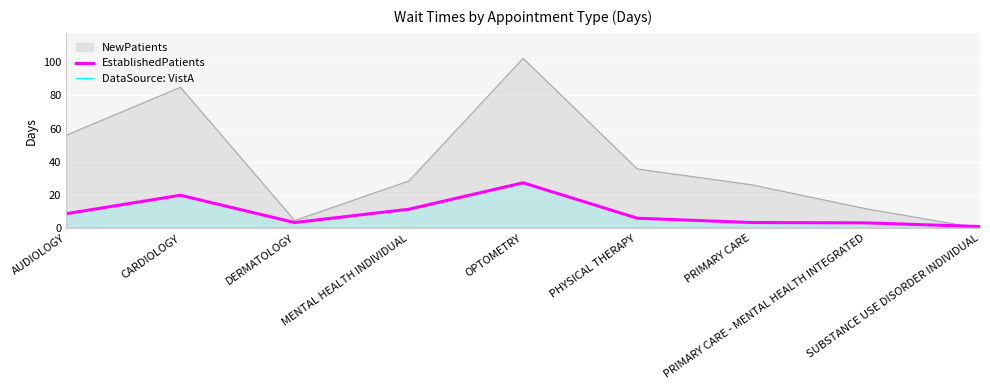

Which series has the widest spread of values?

NewPatients